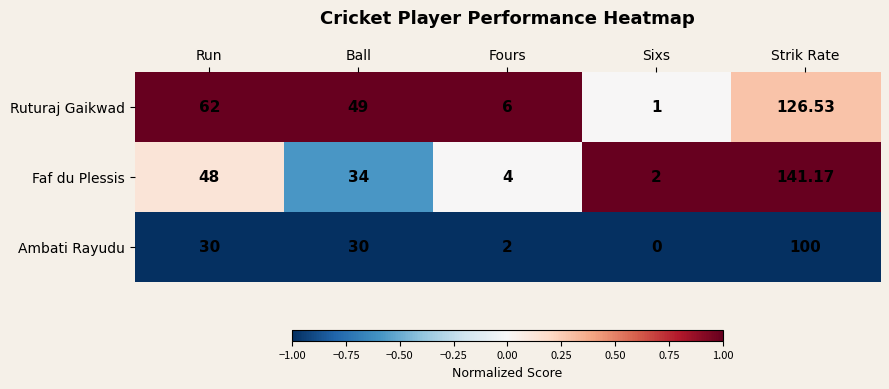

At which category is the sum across all series the highest?

Strik Rate